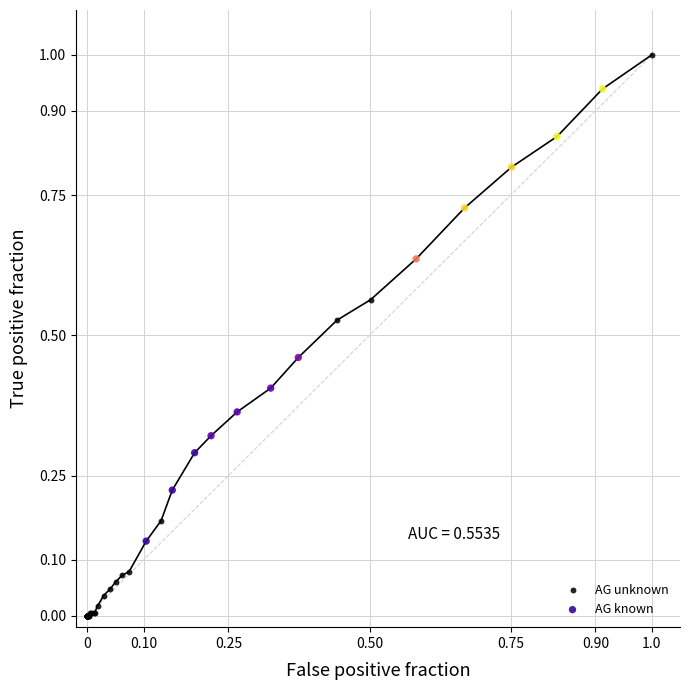

Which series has the largest Y range (max minus min)?

AG unknown